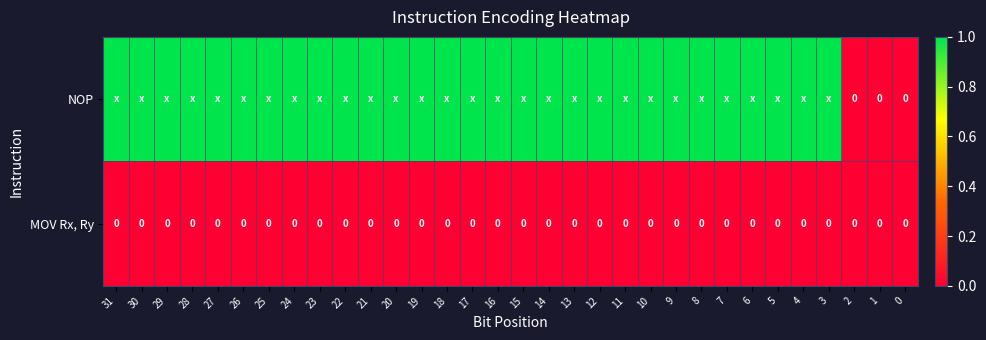

At which category is the sum across all series the highest?

31